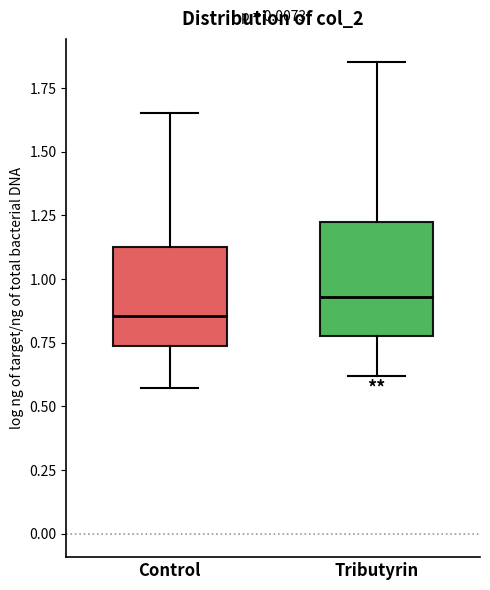

Reading left to right, transcribe this box plot: for each box, give where its median line is, the range the box spans, and where its two whiskers end, as read against the y-axis. The values are not printed on the chart, so give them approximately, as read against the axis.

Control: median 0.85, box 0.75 to 1.15, whiskers 0.55 to 1.65
Tributyrin: median 0.95, box 0.80 to 1.25, whiskers 0.60 to 1.85